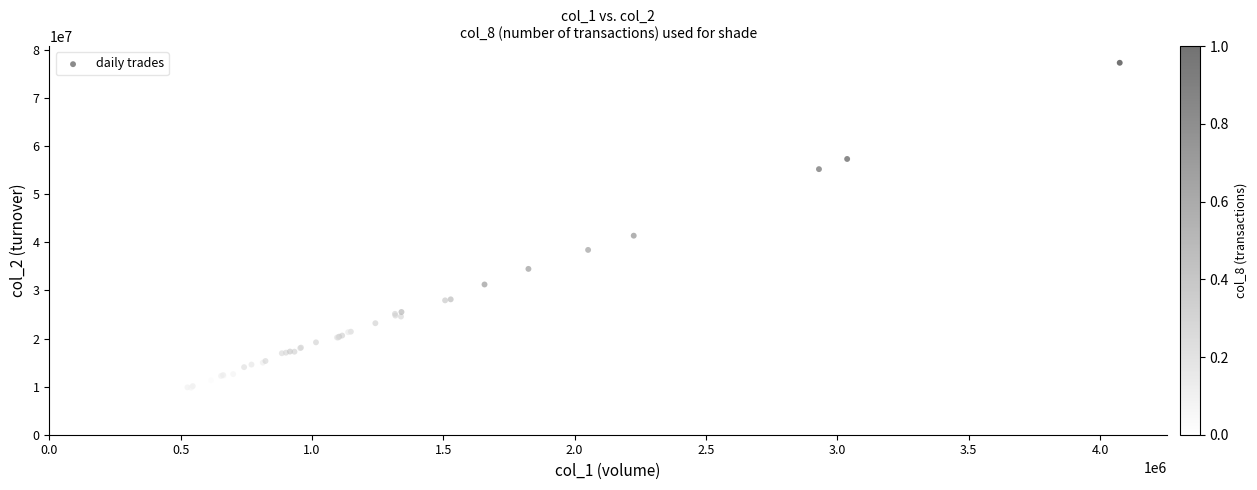

What Y value in the scatter plot is closest to 42875875?

41376213